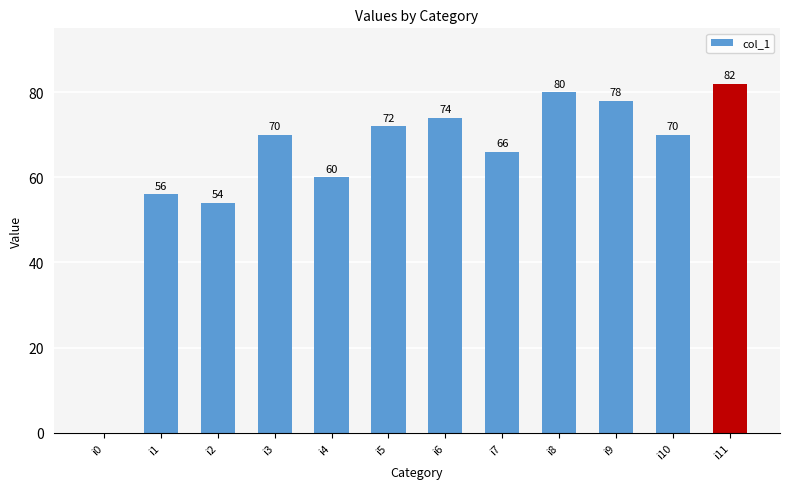

Is it true that the value at i6 is 74?

True